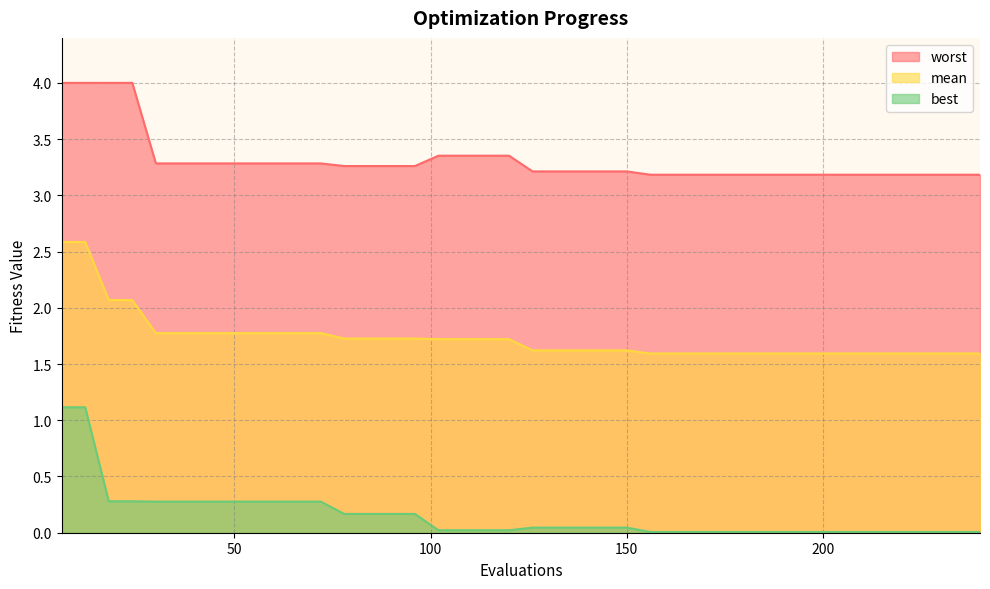

How many data points does each series have?

40